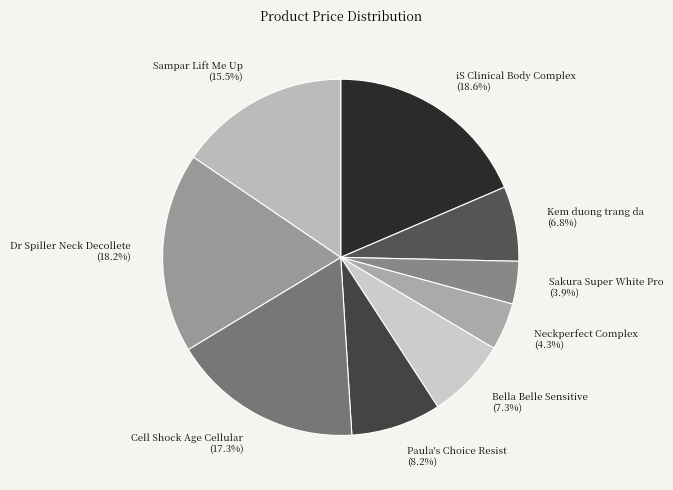

To the nearest percent, what is the difference between the largest and smallest slice percentages?

15%